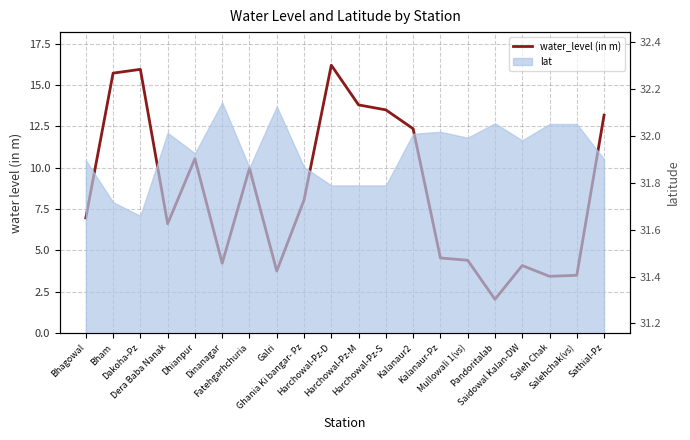

What is the label of the 16th point from the left?

Pandoritalab